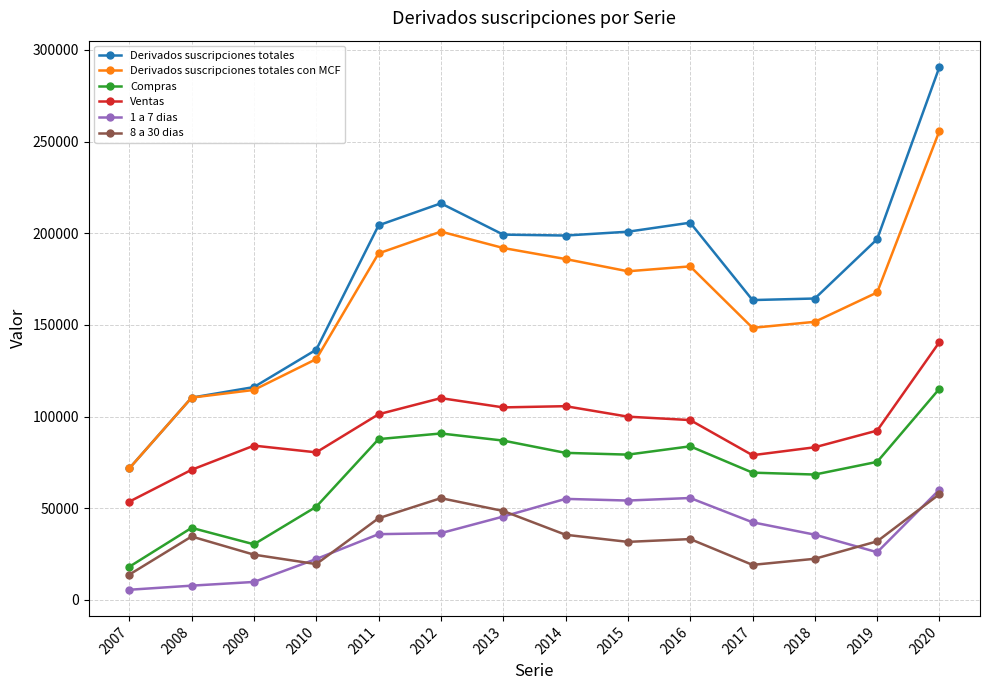

True or false: Compras and 1 a 7 dias cross at least once.

False